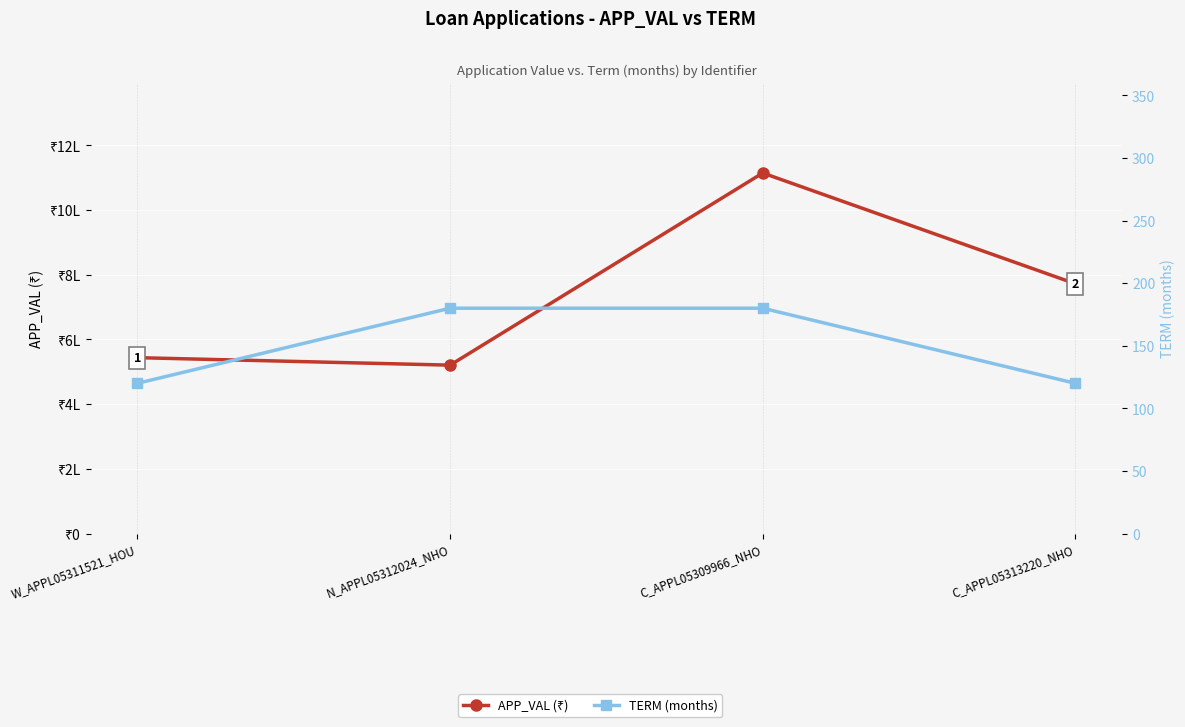

What position from the right is C_APPL05309966_NHO?

2